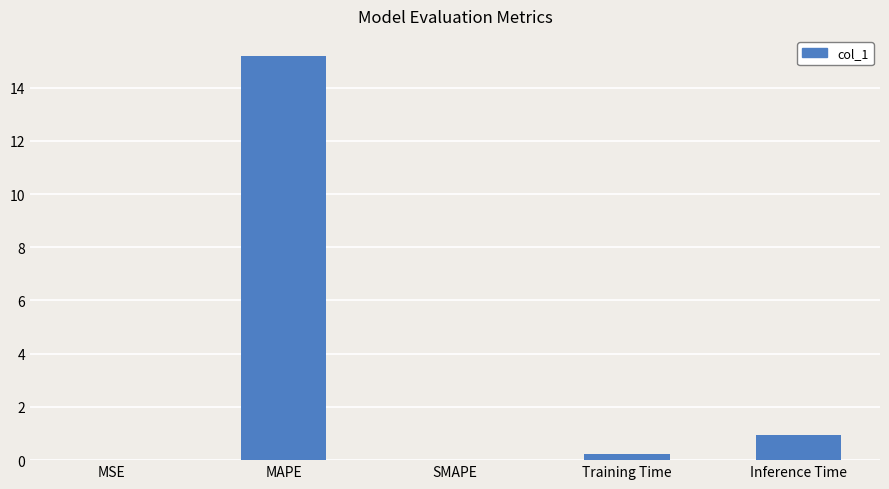

Between MSE and MAPE, which is larger?

MAPE